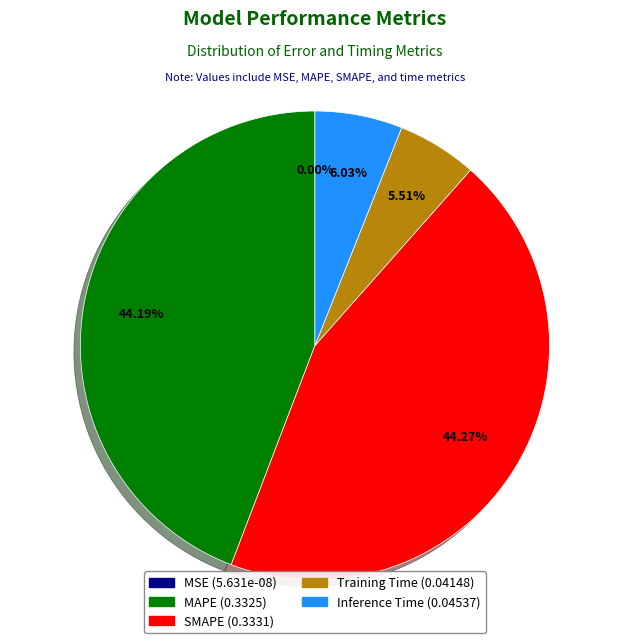

To the nearest percent, what is the average slice percentage?

20%